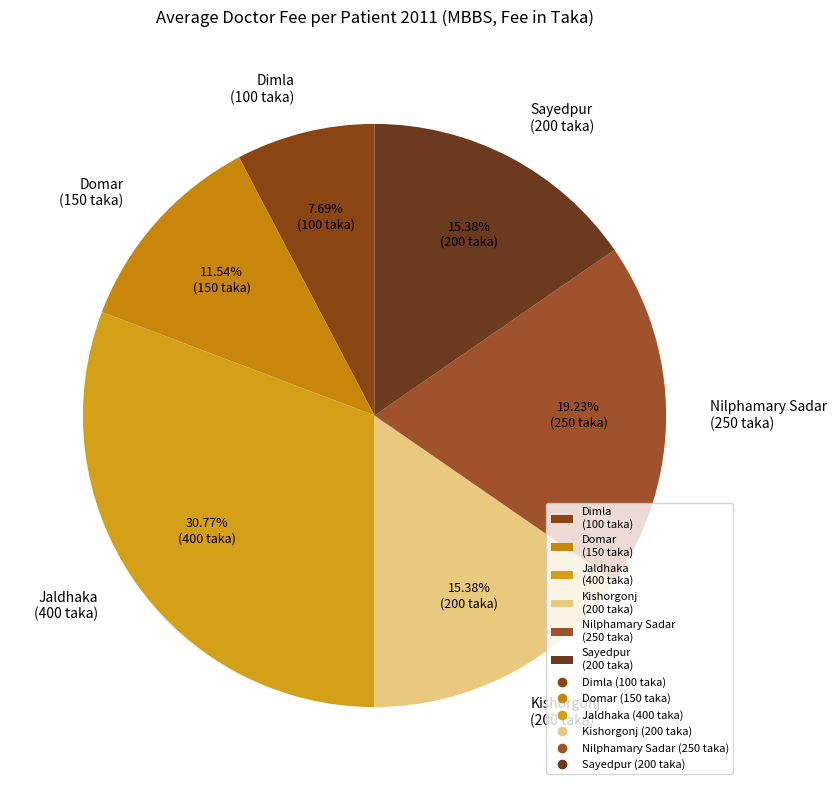

Between Sayedpur and Jaldhaka, which is larger?

Jaldhaka